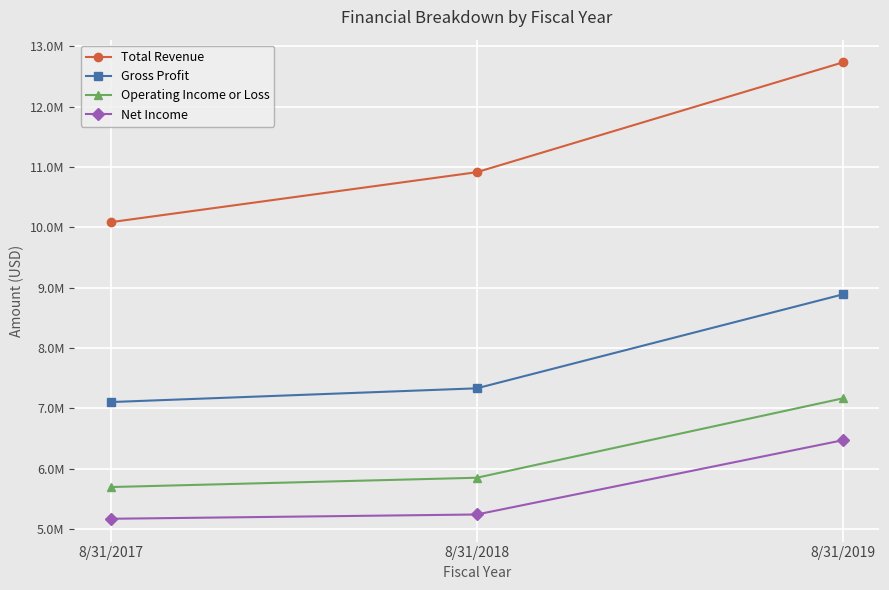

Count the Gross Profit values in the range 7104837 to 8888403.

3